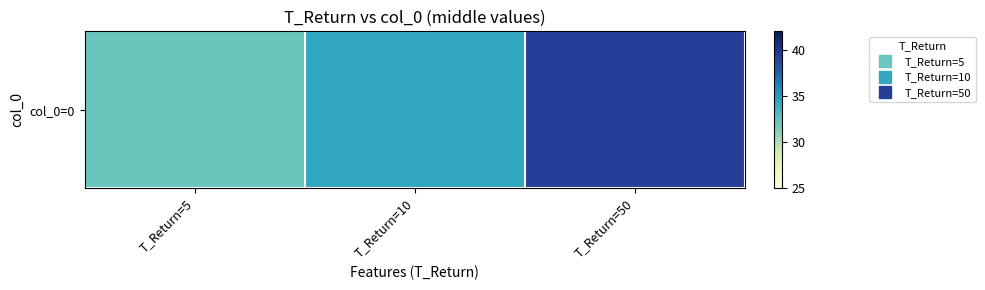

Is it true that the value at T_Return=5 is 32.0?

True